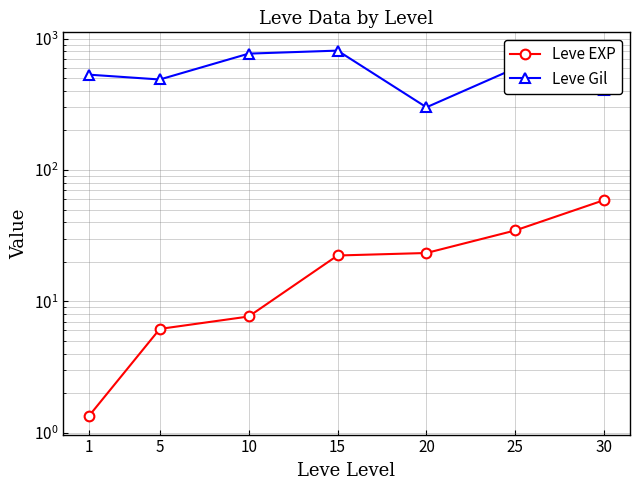

Is the value of Leve Gil at 10 greater than the value of Leve EXP at 10?

Yes